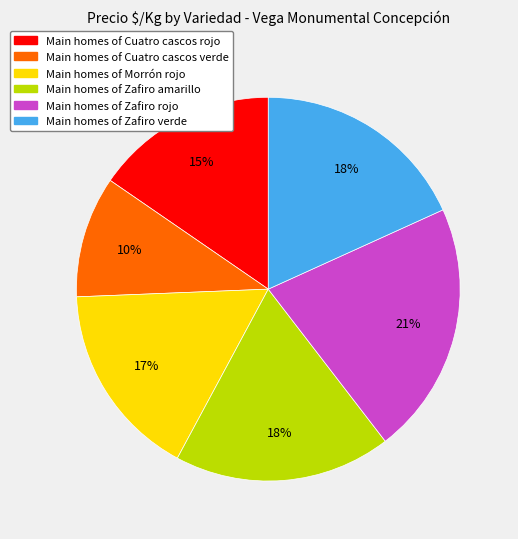

Is there any slice that represents more than half of the pie?

No